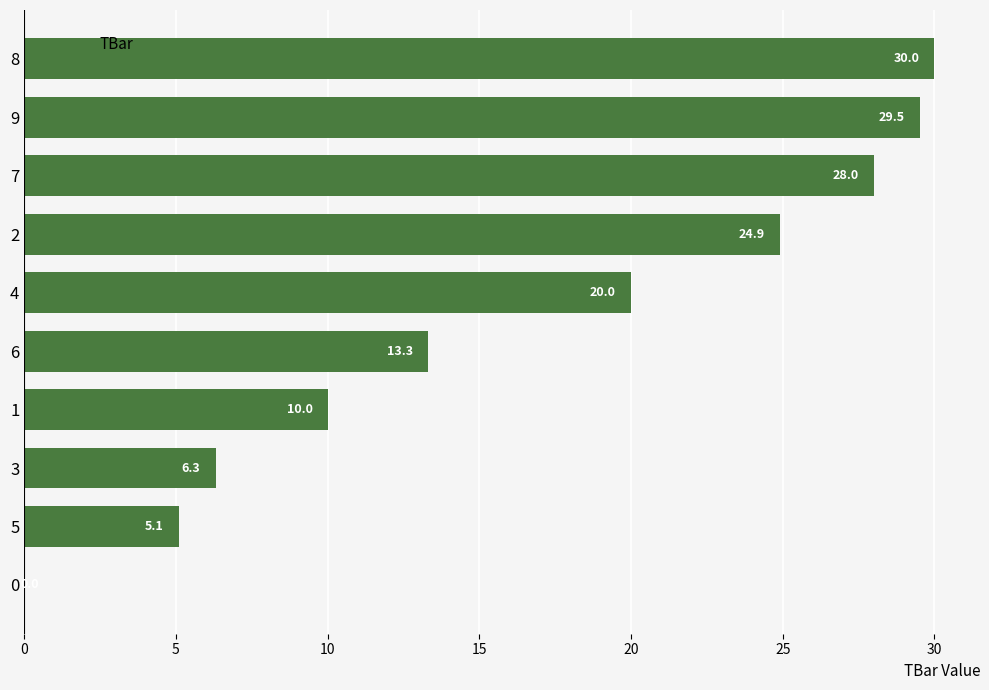

What is the sum of all values?

167.1